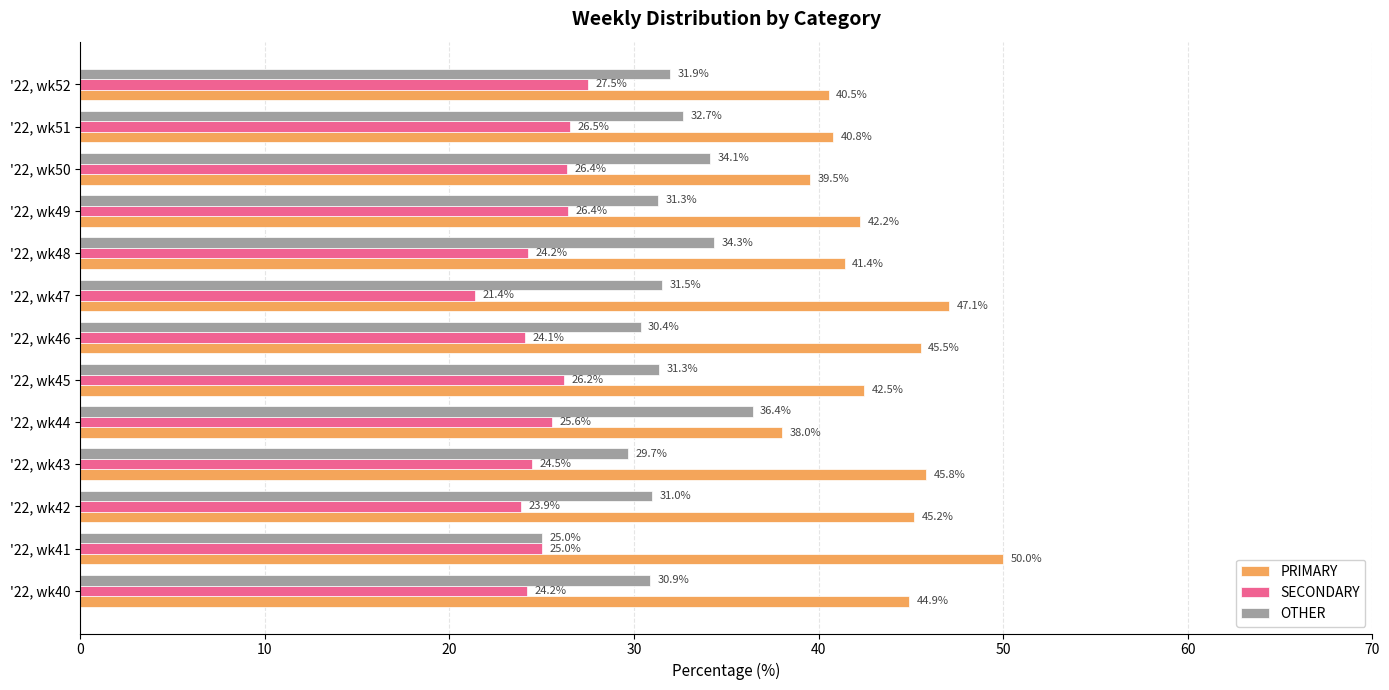

At which label does PRIMARY reach its minimum?

'22, wk44